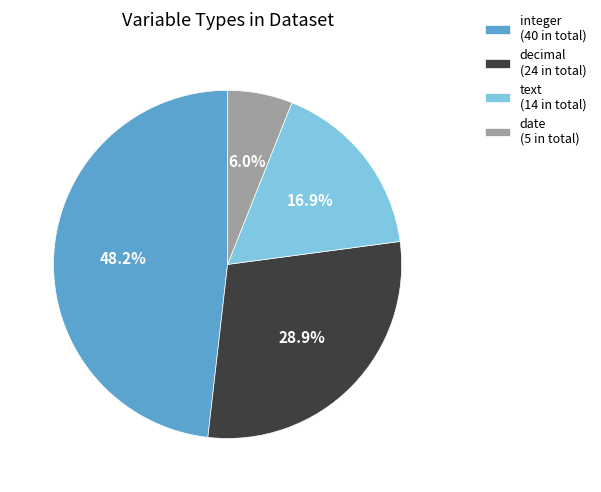

Which has a higher value, date or decimal?

decimal